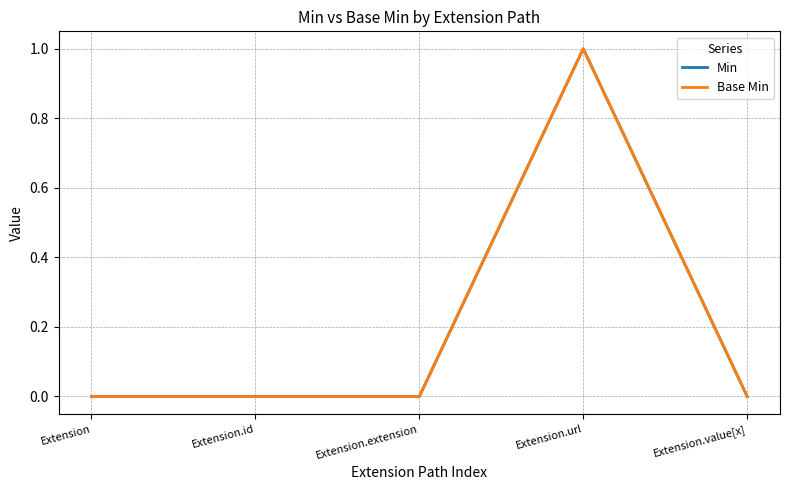

Is this an area chart (filled region under the line)?

No